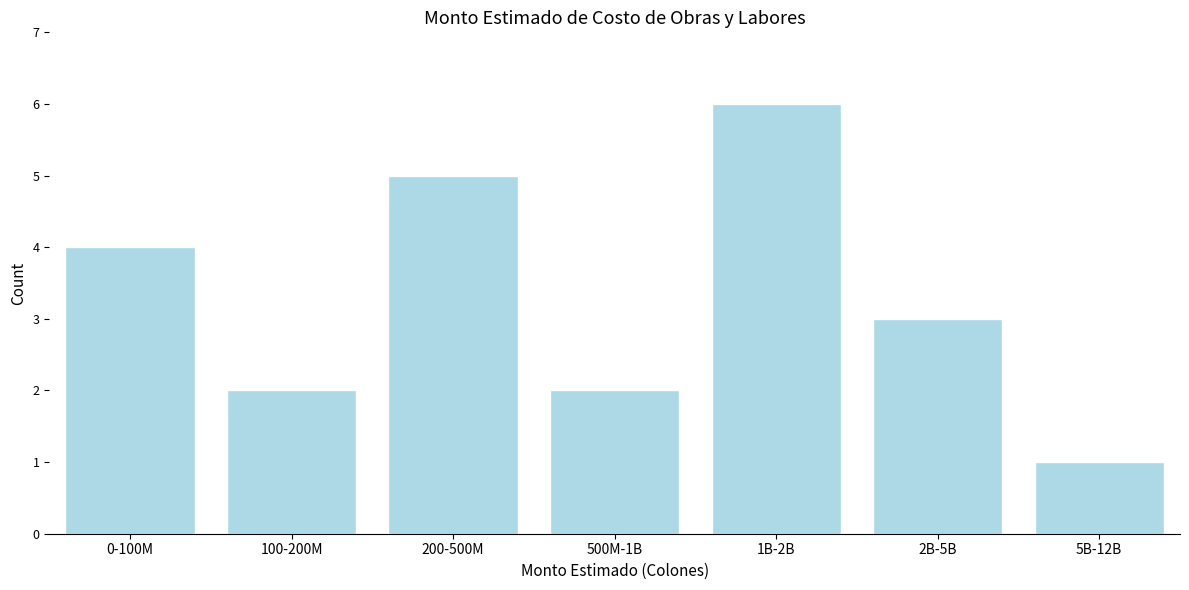

Reading right to left, extract all data points from this chart.

1	3	6	2	5	2	4